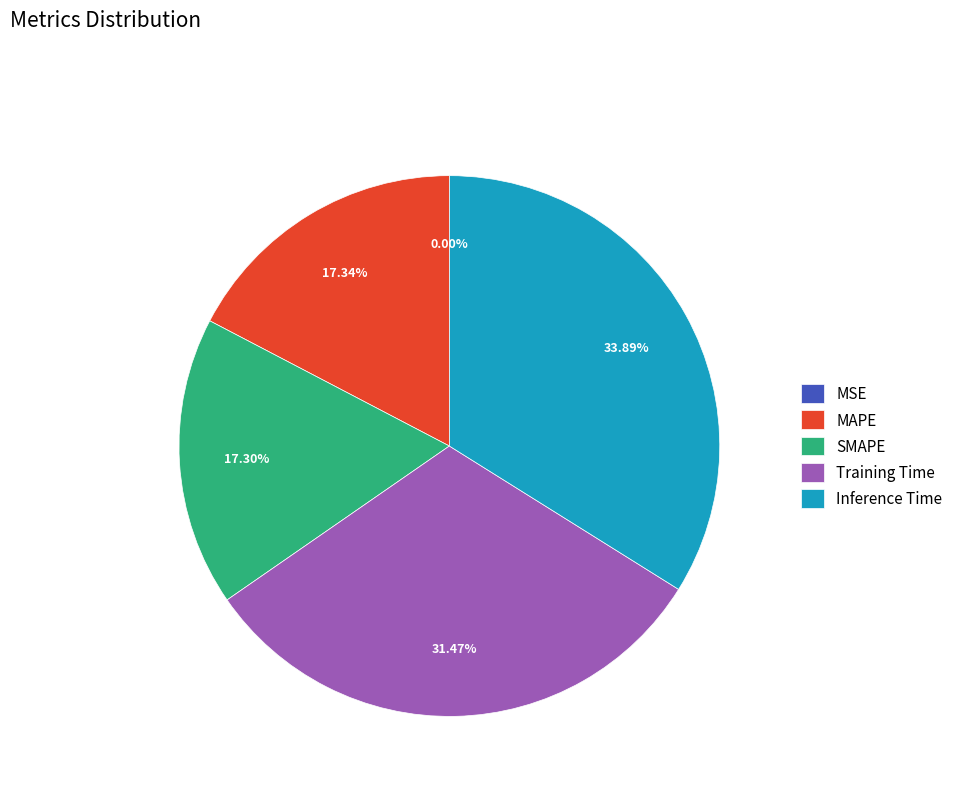

Which category has the biggest portion of the pie?

Inference Time